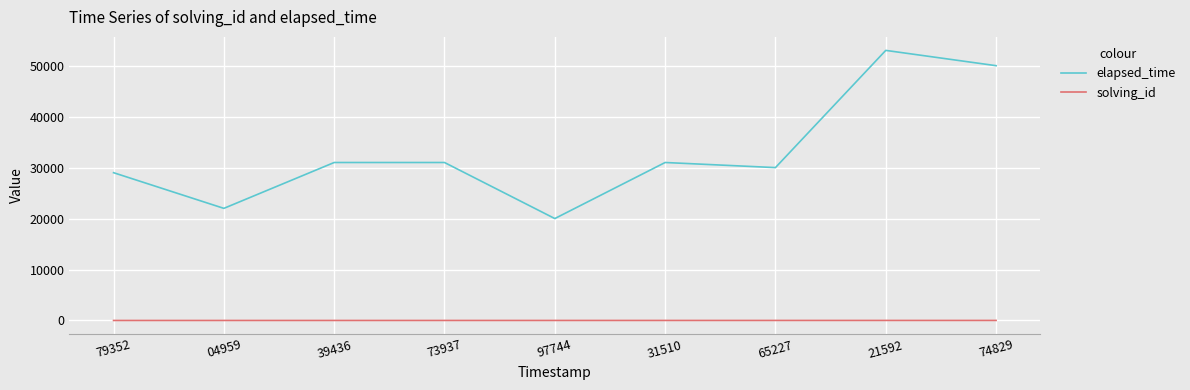

Count the number of data series in this chart.

2